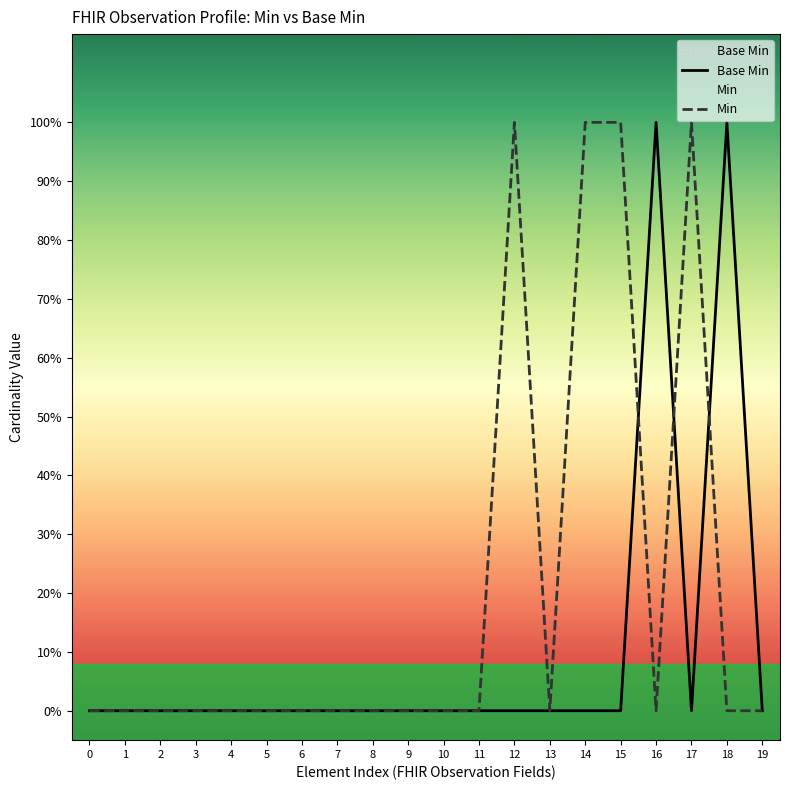

How many lines are shown in the chart?

2